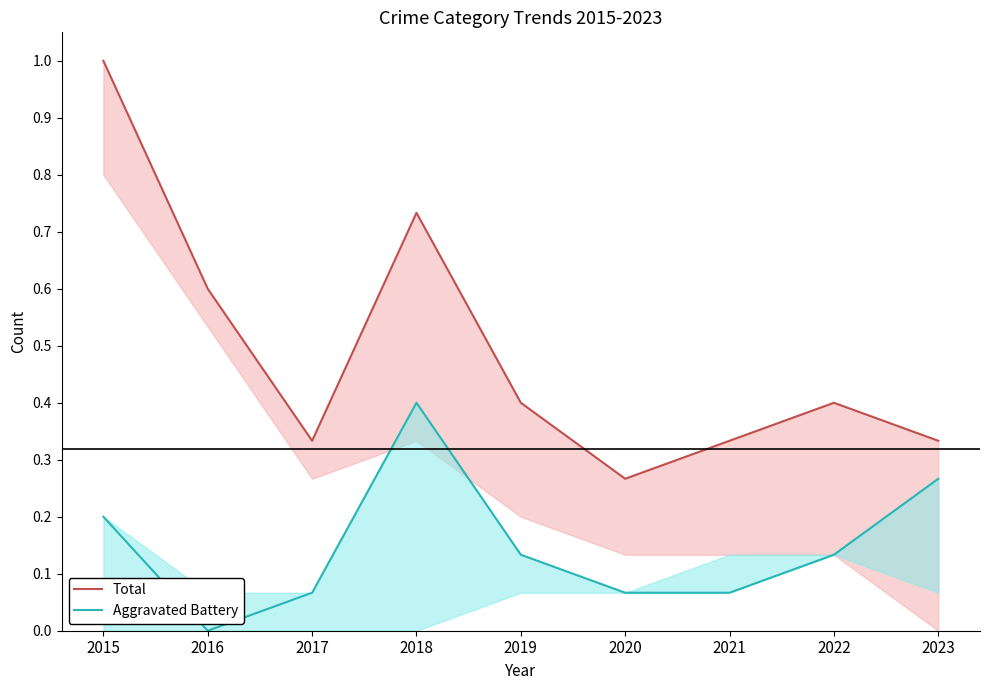

How many interior local valleys does the Aggravated Battery series have?

1